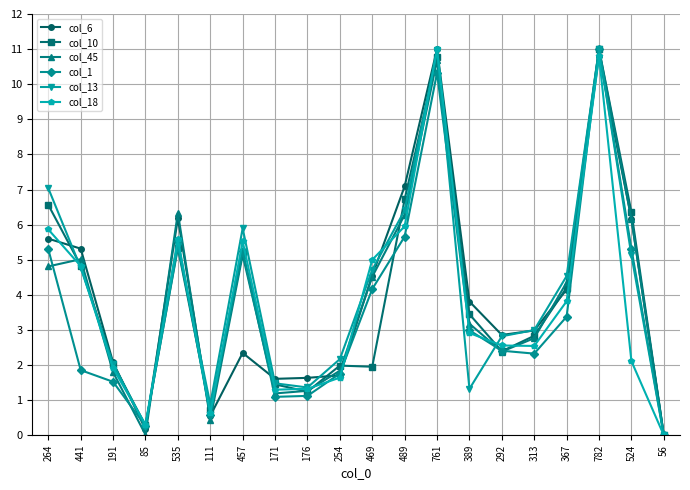

What is the label of the 13th point from the left?

761